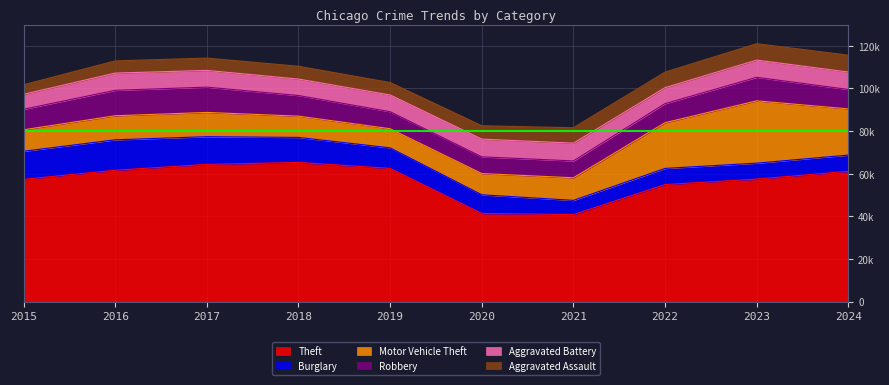

What is the sum of the Burglary values at 2020 and 2019?

18396